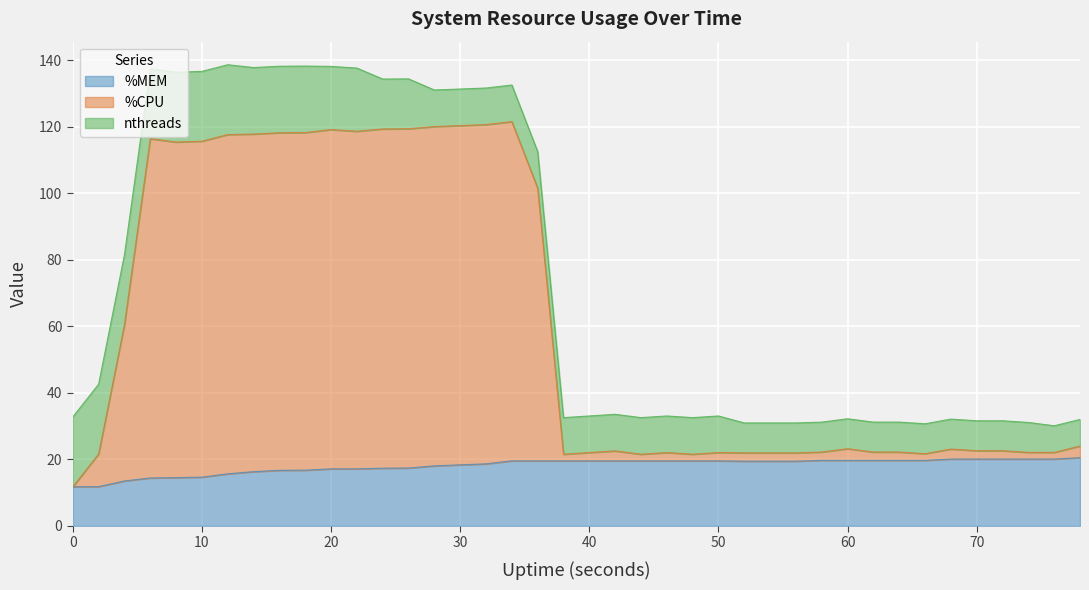

What is the lowest value of the %MEM series?

11.7